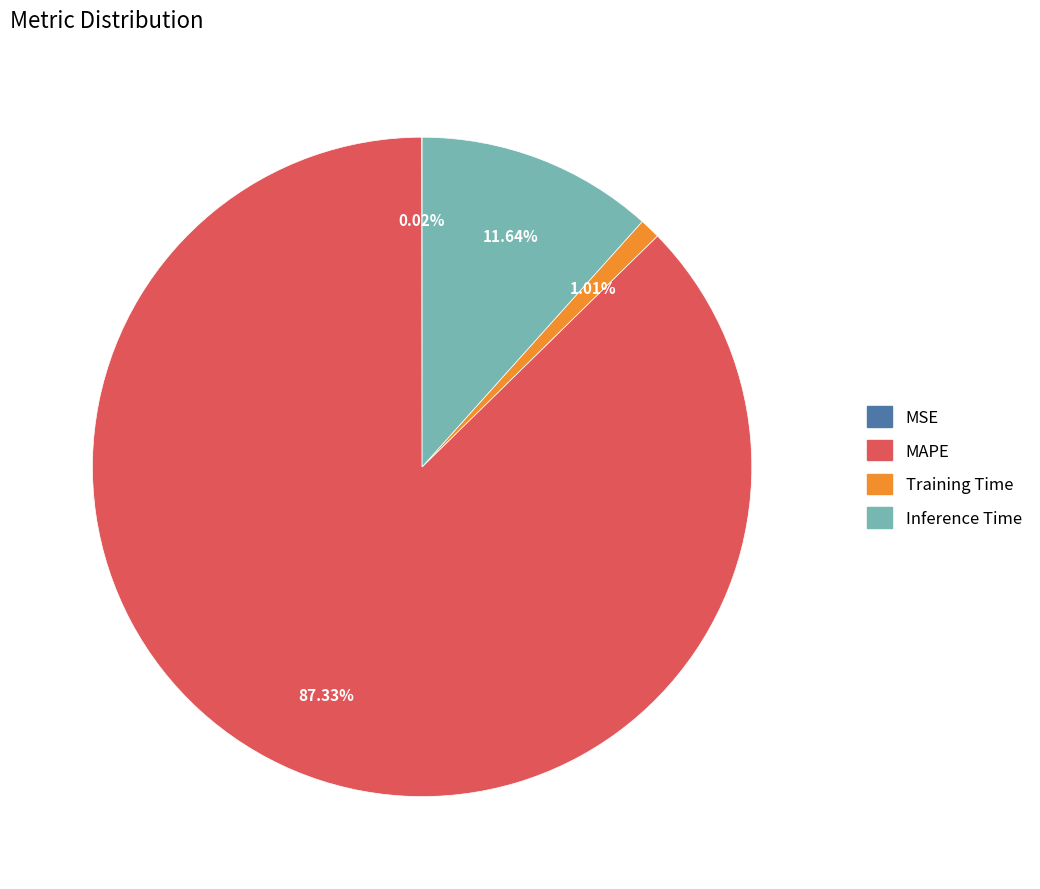

What is the largest slice in the pie chart?

MAPE